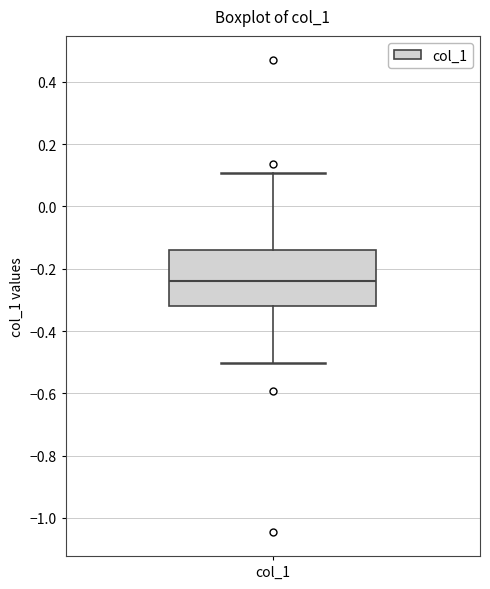

Read this box plot against the y-axis: the position of the median line, the range covered by the box, and the ends of both whiskers. The values are not printed on the chart, so give them approximately, as read against the axis.

median -0.24, box -0.32 to -0.14, whiskers -0.50 to 0.10